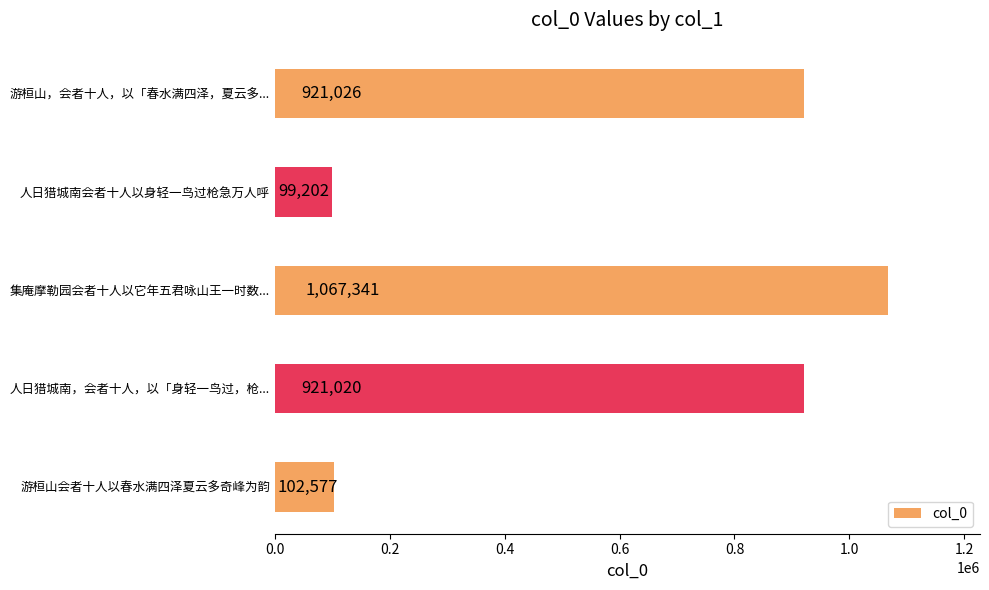

What is the difference between the second highest and second lowest values?

818449